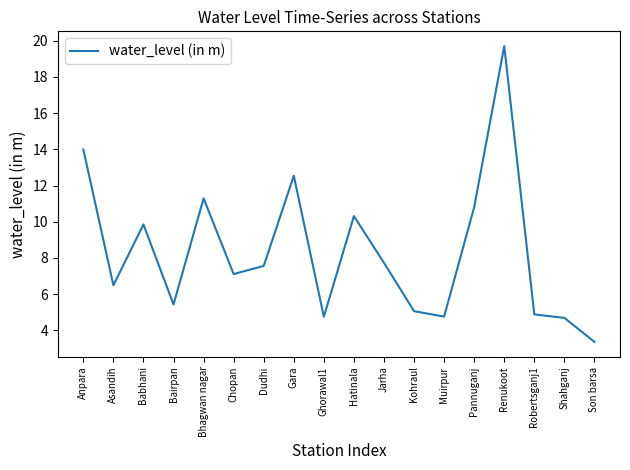

What position from the left is Bhagwan nagar?

5